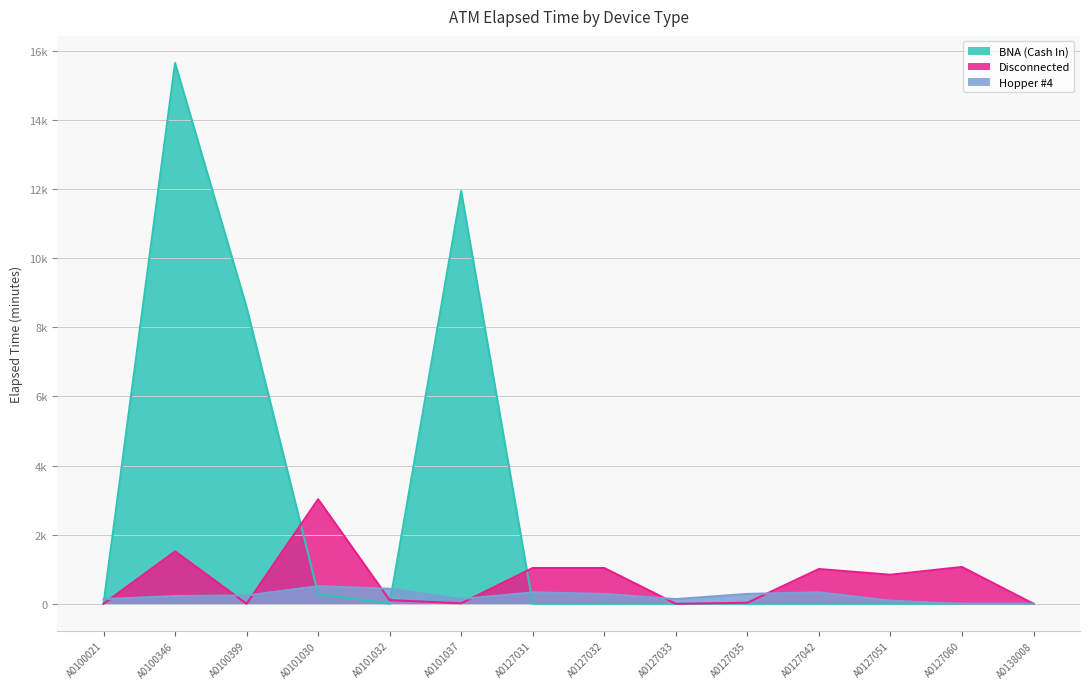

Where is the first local minimum for Disconnected?

A0100399